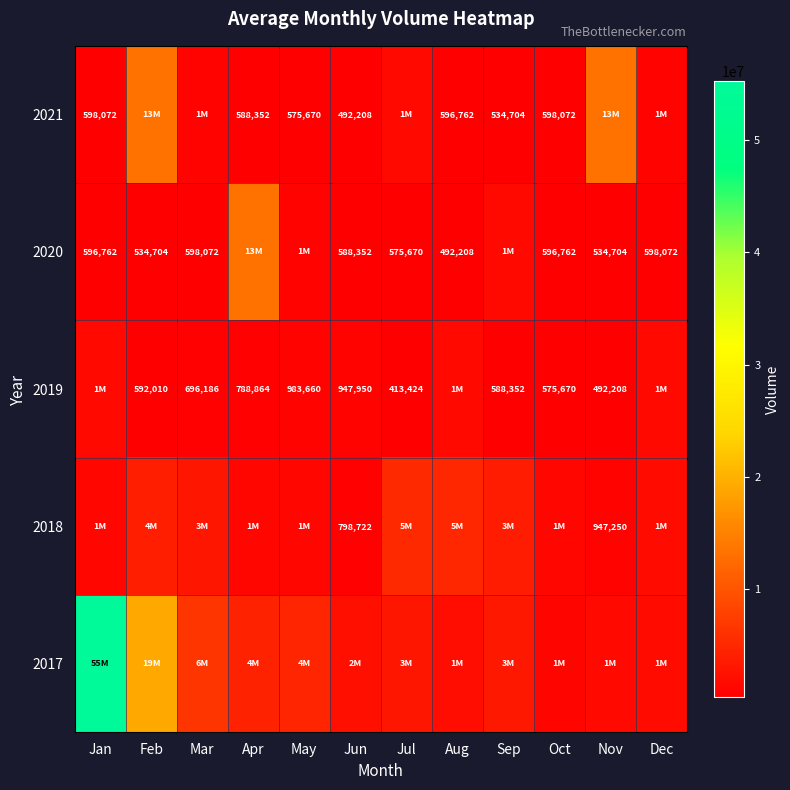

Which label corresponds to the smallest value in the chart?

Jul